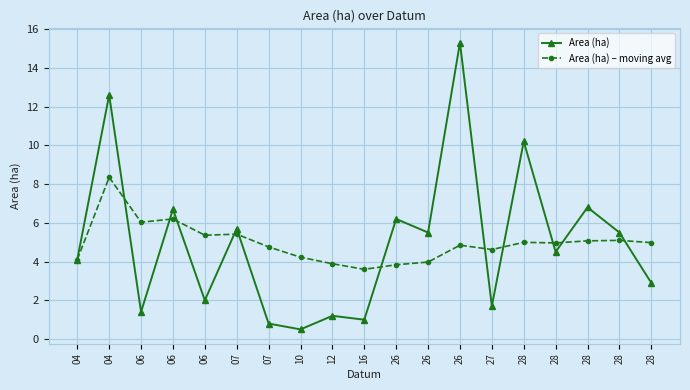

True or false: Area (ha) and Area (ha) – moving avg cross at least once.

True